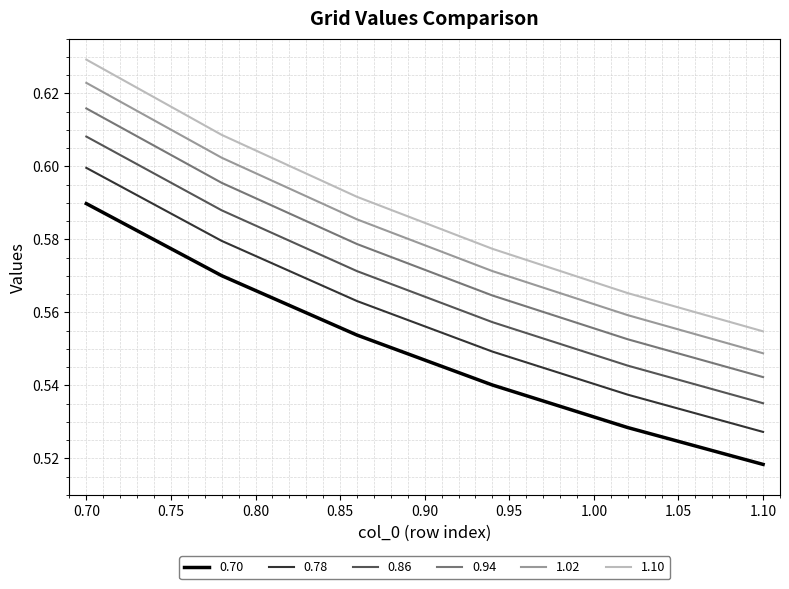

Which series has the largest range (max minus min)?

1.10